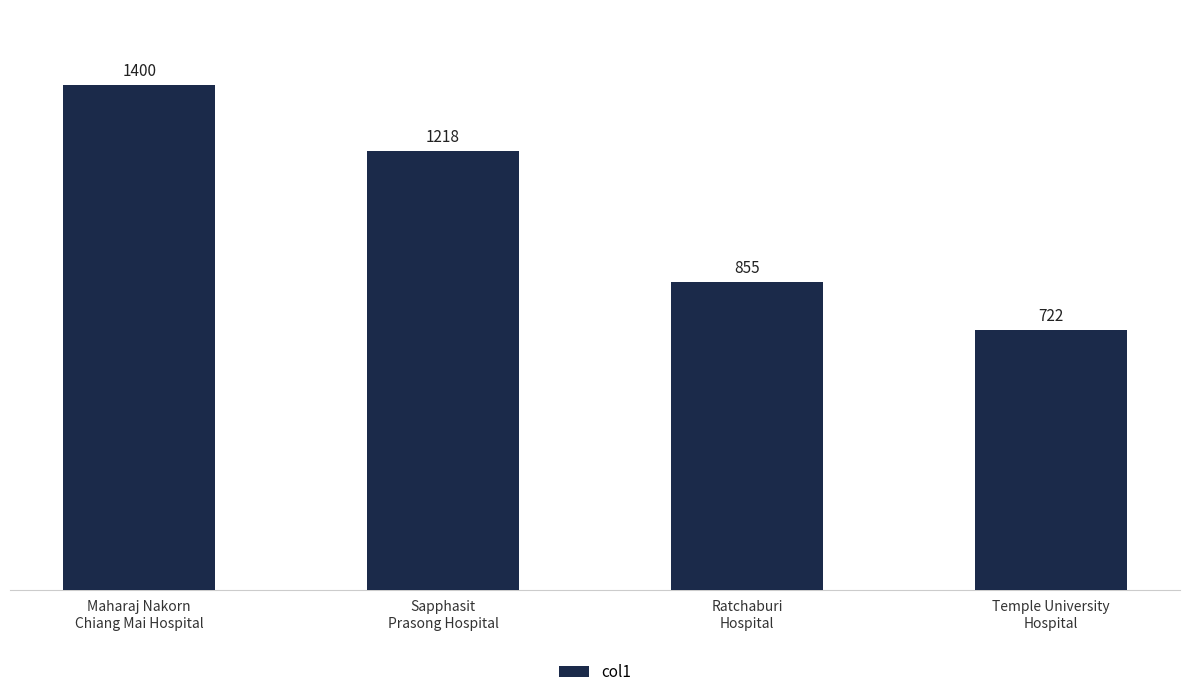

Reading right to left, transcribe all the data shown in this chart.

Temple University
Hospital=722	Ratchaburi
Hospital=855	Sapphasit
Prasong Hospital=1218	Maharaj Nakorn
Chiang Mai Hospital=1400